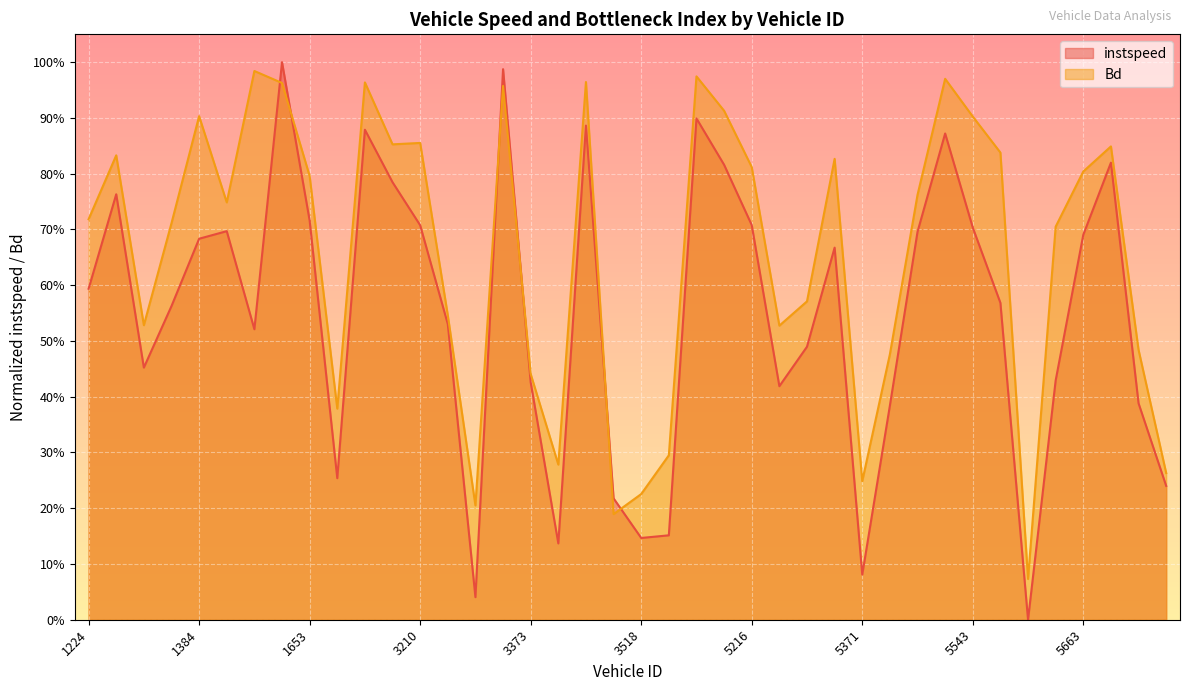

Where is Bd nearest to the value 0?

5548